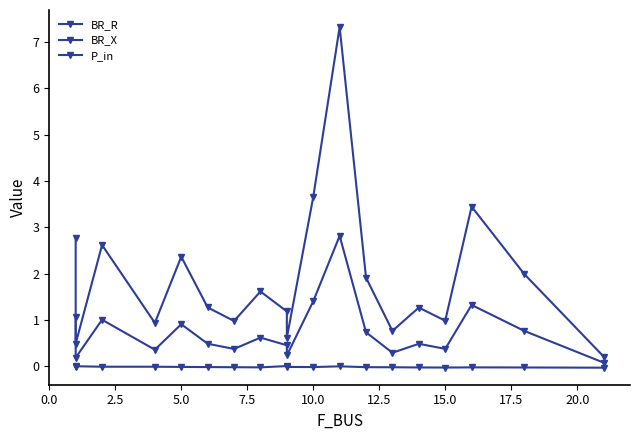

How many negative values does the P_in series have?

16